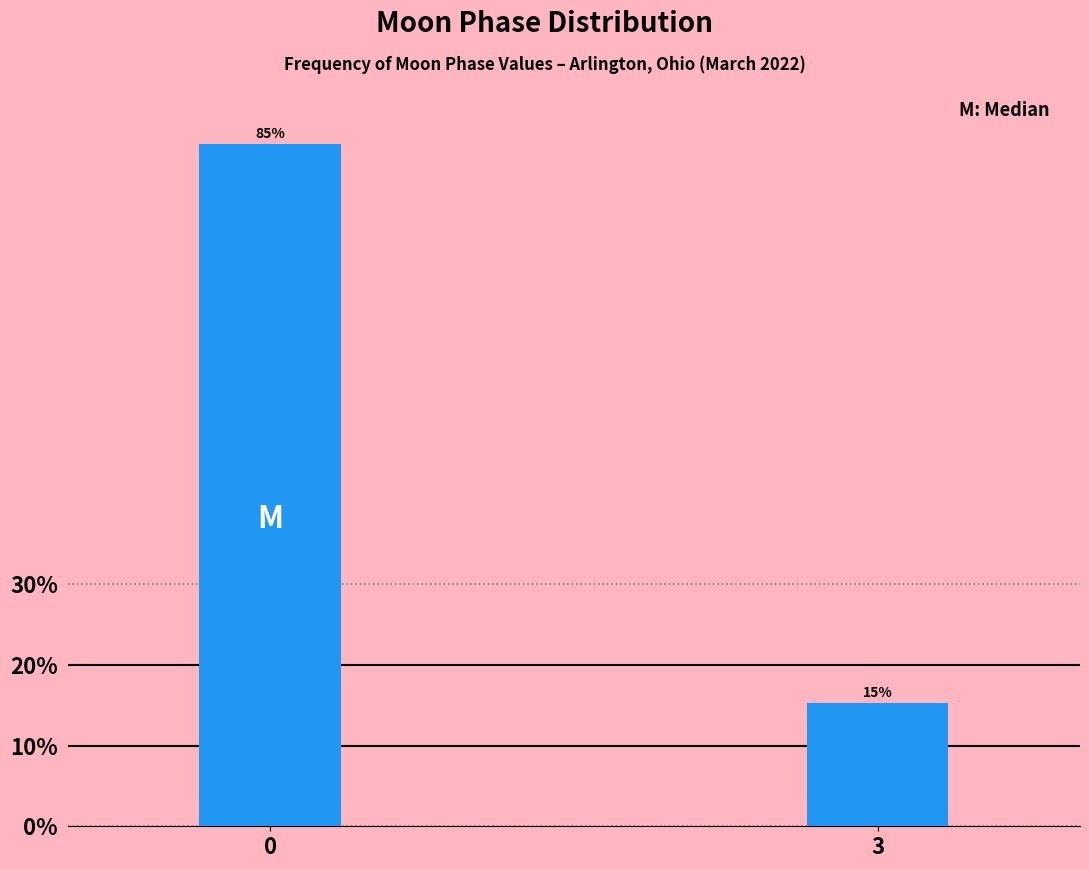

List the labels in order of value, largest first.

0, 3